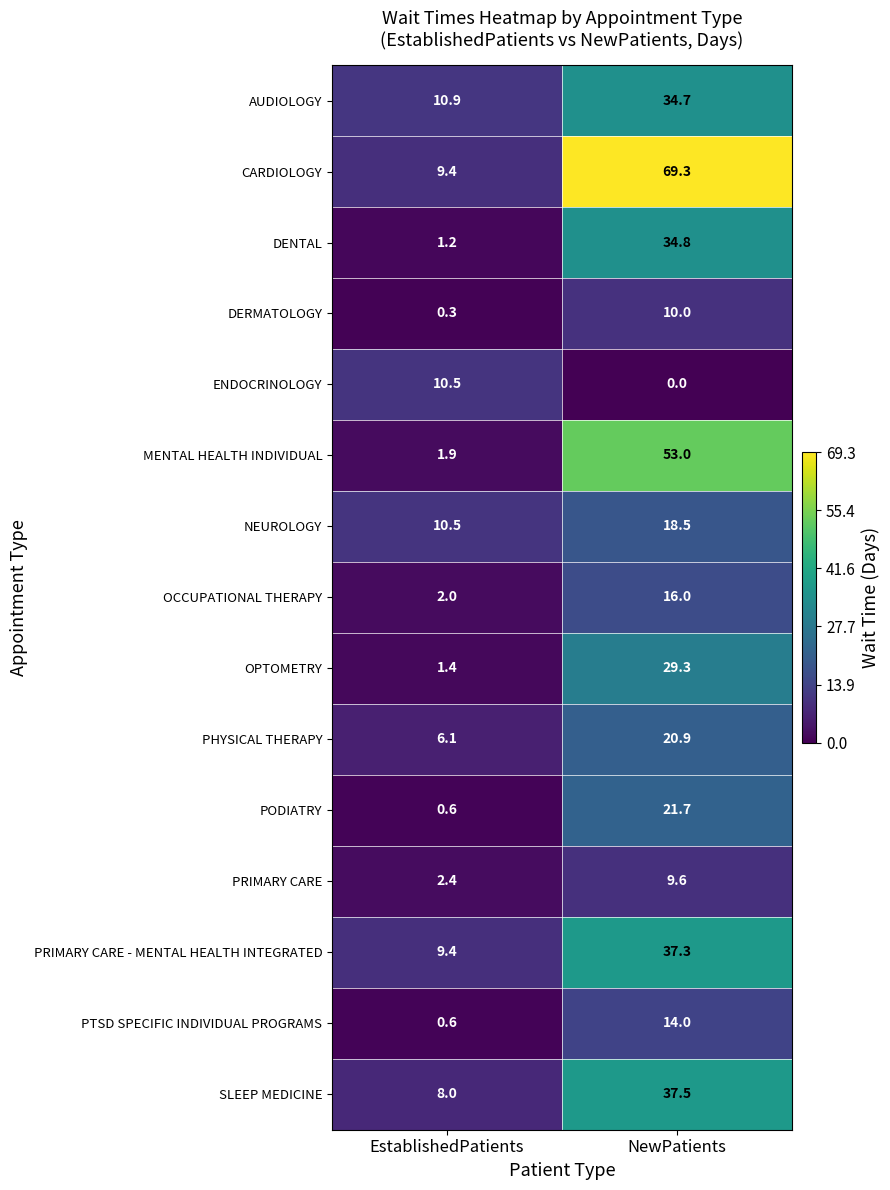

What is the difference between the PRIMARY CARE - MENTAL HEALTH INTEGRATED values at NewPatients and EstablishedPatients?

27.9